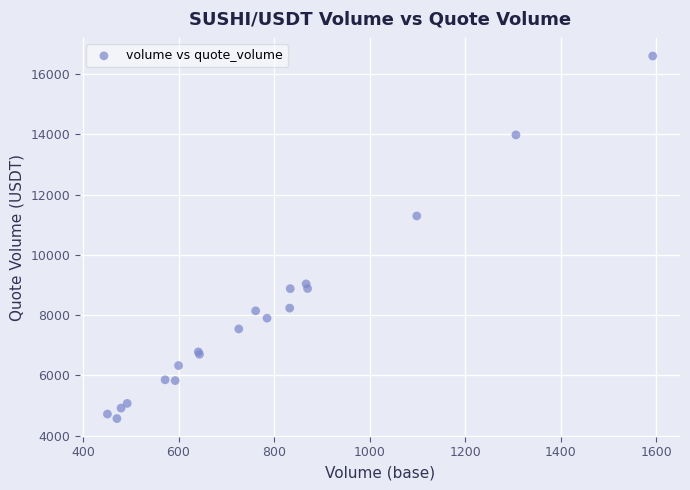

What Y value in the scatter plot is closest to 10585?

11293.9